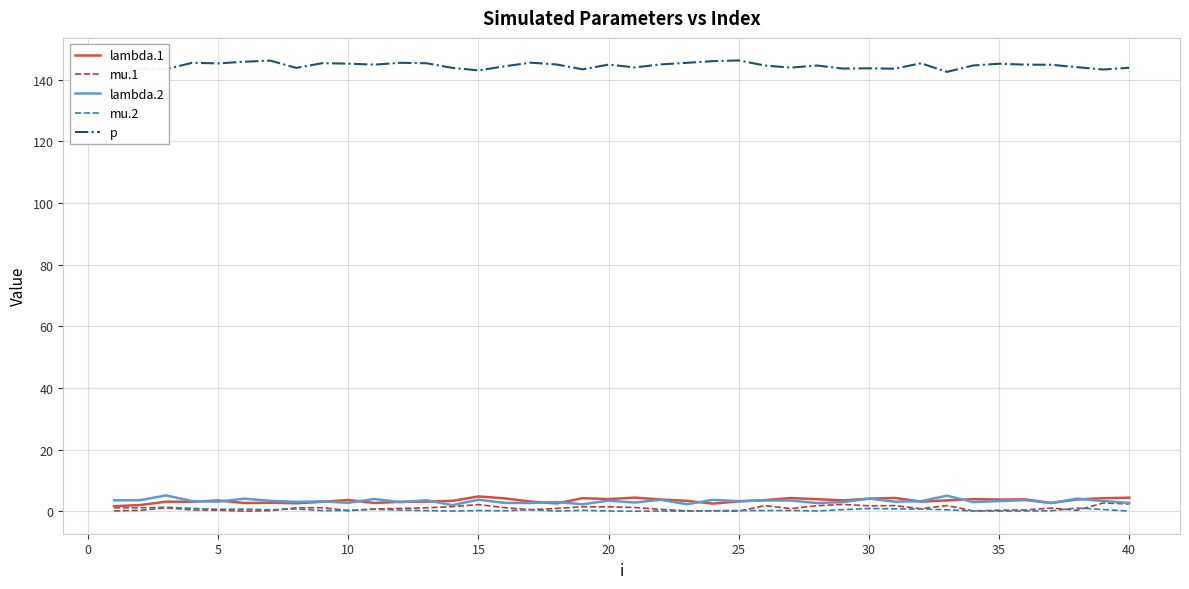

What is the highest value of the lambda.2 series?

5.1